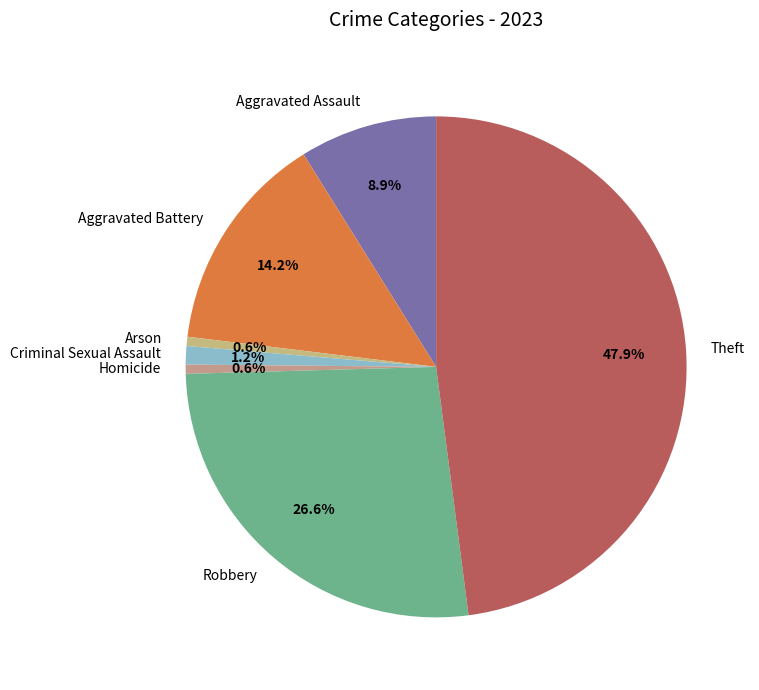

Does Aggravated Battery represent more than half of the total?

No